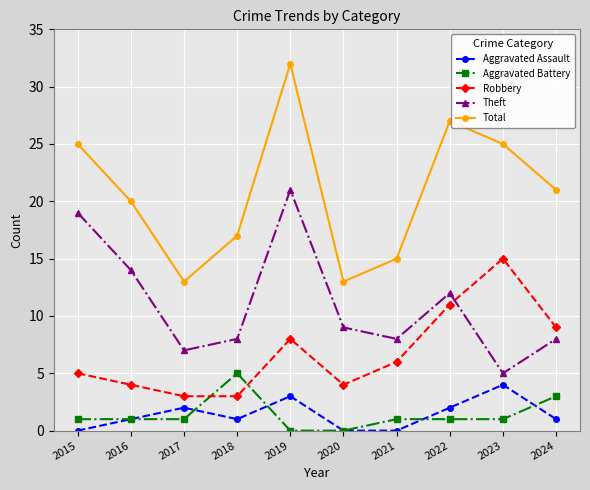

Reading left to right, transcribe all the data shown in this chart.

Aggravated Assault: 0	1	2	1	3	0	0	2	4	1
Aggravated Battery: 1	1	1	5	0	0	1	1	1	3
Robbery: 5	4	3	3	8	4	6	11	15	9
Theft: 19	14	7	8	21	9	8	12	5	8
Total: 25	20	13	17	32	13	15	27	25	21